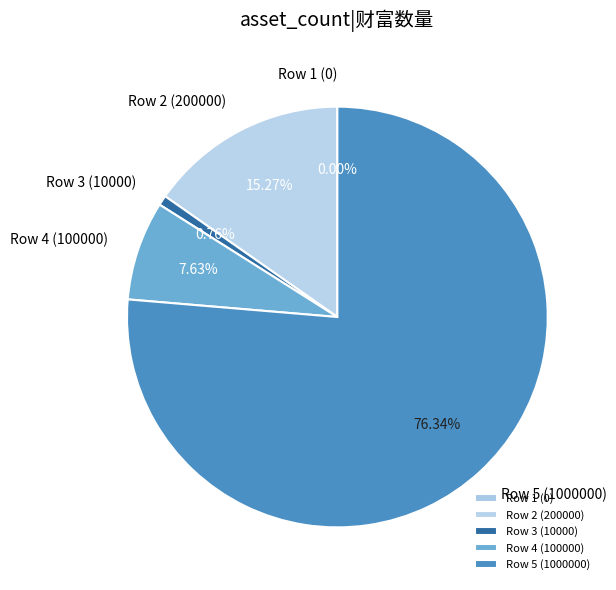

Approximately how many times larger is the value at Row 5 (1000000) compared to Row 2 (200000)?

5.0